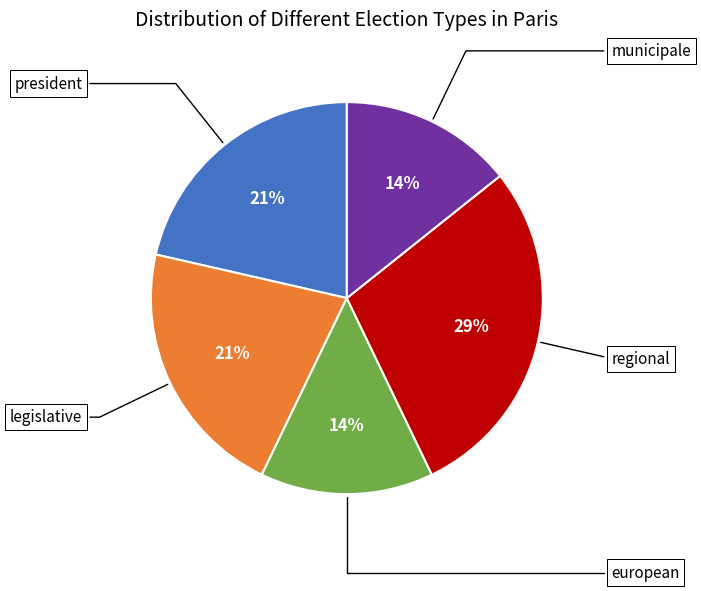

Is there a majority slice in this chart?

No